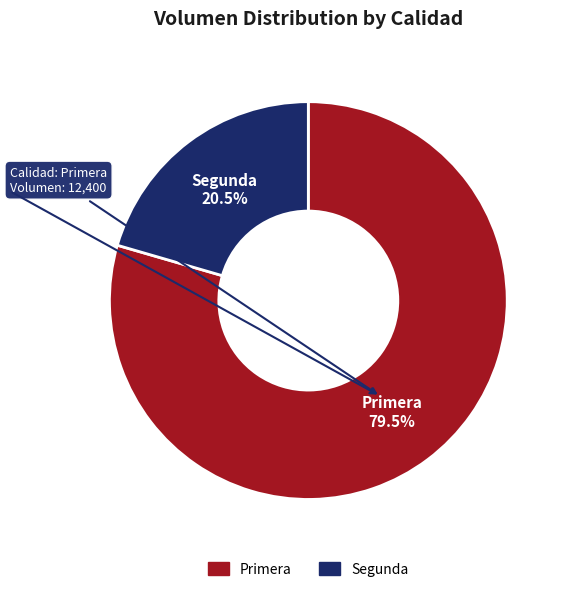

Does Segunda represent more than half of the total?

No